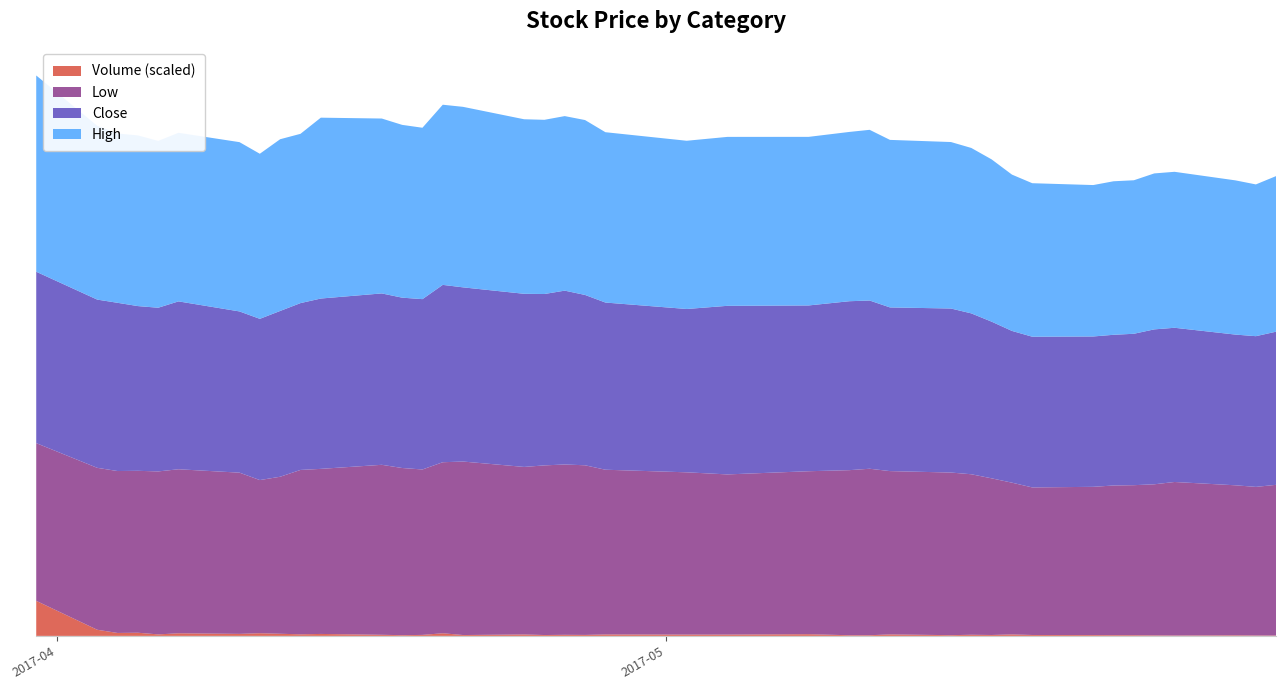

Reading left to right, transcribe all the data shown in this chart.

High: 2017-03-31=28000	2017-04-03=24800	2017-04-04=24150	2017-04-05=24350	2017-04-06=23800	2017-04-07=24050	2017-04-10=24150	2017-04-11=23550	2017-04-12=24500	2017-04-13=24150	2017-04-14=25800	2017-04-17=24950	2017-04-18=24650	2017-04-19=24450	2017-04-20=25700	2017-04-21=25750	2017-04-24=24900	2017-04-25=24850	2017-04-26=24900	2017-04-27=24950	2017-04-28=24300	2017-05-02=24000	2017-05-04=24100	2017-05-08=24050	2017-05-10=24150	2017-05-11=24350	2017-05-12=23900	2017-05-15=23750	2017-05-16=23600	2017-05-17=23150	2017-05-18=22300	2017-05-19=21900	2017-05-22=21600	2017-05-23=21900	2017-05-24=21900	2017-05-25=22250	2017-05-26=22250	2017-05-29=22000	2017-05-30=21650	2017-05-31=22200
Close: 2017-03-31=24450	2017-04-03=24000	2017-04-04=24000	2017-04-05=23500	2017-04-06=23350	2017-04-07=23950	2017-04-10=23000	2017-04-11=23000	2017-04-12=23650	2017-04-13=23800	2017-04-14=24300	2017-04-17=24450	2017-04-18=24300	2017-04-19=24300	2017-04-20=25300	2017-04-21=24850	2017-04-24=24700	2017-04-25=24450	2017-04-26=24800	2017-04-27=24300	2017-04-28=23850	2017-05-02=23300	2017-05-04=24050	2017-05-08=23650	2017-05-10=24100	2017-05-11=24000	2017-05-12=23350	2017-05-15=23400	2017-05-16=22950	2017-05-17=22350	2017-05-18=21650	2017-05-19=21500	2017-05-22=21450	2017-05-23=21500	2017-05-24=21600	2017-05-25=22100	2017-05-26=22000	2017-05-29=21500	2017-05-30=21500	2017-05-31=21850
Low: 2017-03-31=22500	2017-04-03=23100	2017-04-04=23100	2017-04-05=23100	2017-04-06=23250	2017-04-07=23400	2017-04-10=23000	2017-04-11=21850	2017-04-12=22400	2017-04-13=23450	2017-04-14=23550	2017-04-17=24250	2017-04-18=23850	2017-04-19=23600	2017-04-20=24400	2017-04-21=24750	2017-04-24=23900	2017-04-25=24200	2017-04-26=24300	2017-04-27=24200	2017-04-28=23500	2017-05-02=23150	2017-05-04=22850	2017-05-08=23250	2017-05-10=23550	2017-05-11=23750	2017-05-12=23300	2017-05-15=23200	2017-05-16=22900	2017-05-17=22350	2017-05-18=21650	2017-05-19=21050	2017-05-22=21150	2017-05-23=21350	2017-05-24=21400	2017-05-25=21550	2017-05-26=21900	2017-05-29=21400	2017-05-30=21200	2017-05-31=21500
Volume: 2017-03-31=886490	2017-04-03=155442	2017-04-04=74242	2017-04-05=79887	2017-04-06=38078	2017-04-07=65725	2017-04-10=50969	2017-04-11=67486	2017-04-12=53863	2017-04-13=39806	2017-04-14=49398	2017-04-17=27826	2017-04-18=18239	2017-04-19=25016	2017-04-20=66667	2017-04-21=21692	2017-04-24=36075	2017-04-25=21948	2017-04-26=27226	2017-04-27=24635	2017-04-28=36505	2017-05-02=32934	2017-05-04=33196	2017-05-08=42909	2017-05-10=16611	2017-05-11=16928	2017-05-12=37246	2017-05-15=18393	2017-05-16=28395	2017-05-17=22874	2017-05-18=37108	2017-05-19=23014	2017-05-22=20483	2017-05-23=18814	2017-05-24=17844	2017-05-25=13465	2017-05-26=9991	2017-05-29=14675	2017-05-30=10161	2017-05-31=9120